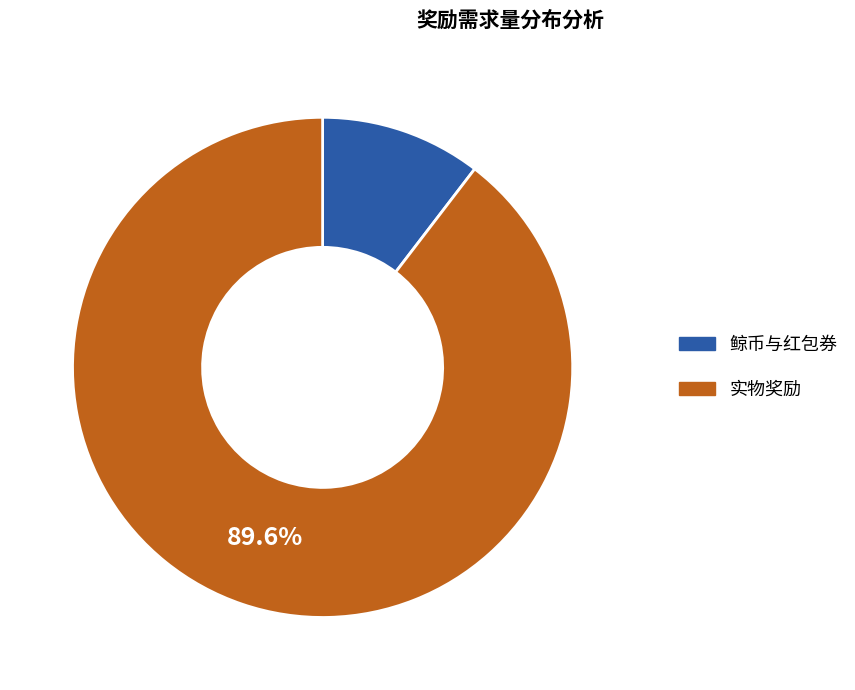

Count the number of slices in the pie.

2